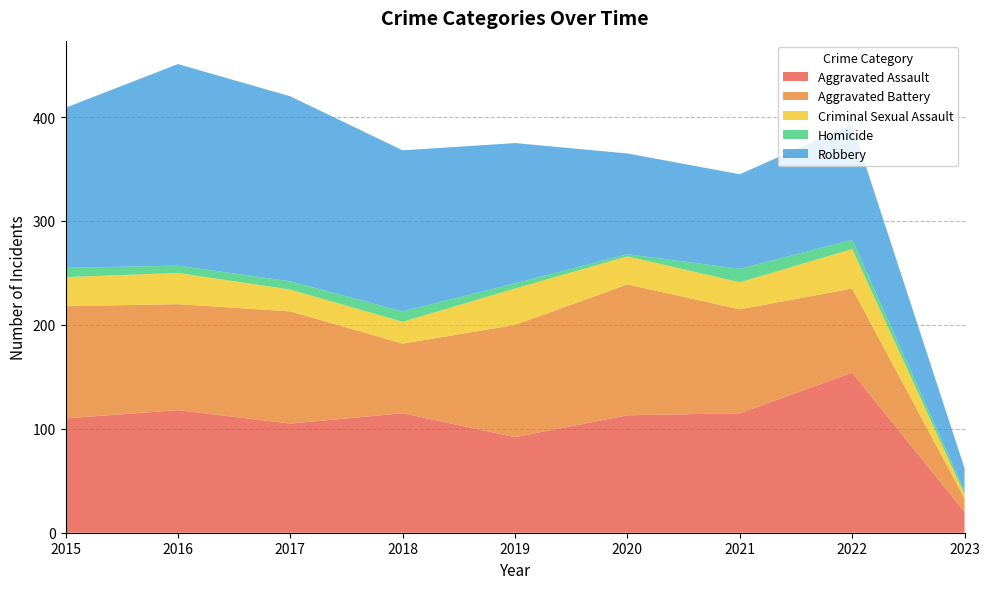

Reading left to right, list all the values displayed in this chart.

Aggravated Assault: 110	118	105	115	92	113	115	154	20
Aggravated Battery: 108	102	108	67	108	126	100	81	13
Criminal Sexual Assault: 28	30	21	21	35	27	26	38	4
Homicide: 9	7	8	10	5	2	13	9	3
Robbery: 154	194	178	155	135	97	91	111	22